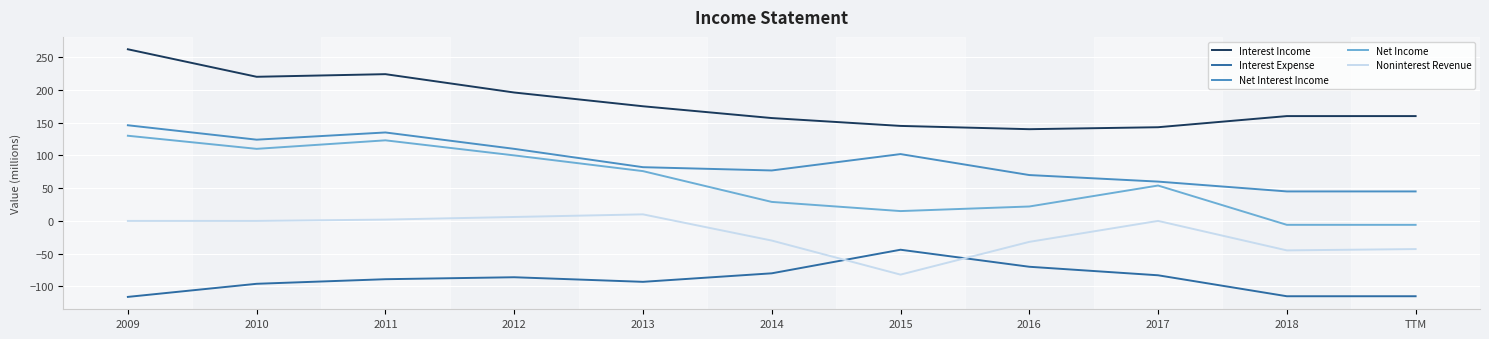

At which label does Interest Income first exceed 160?

2009